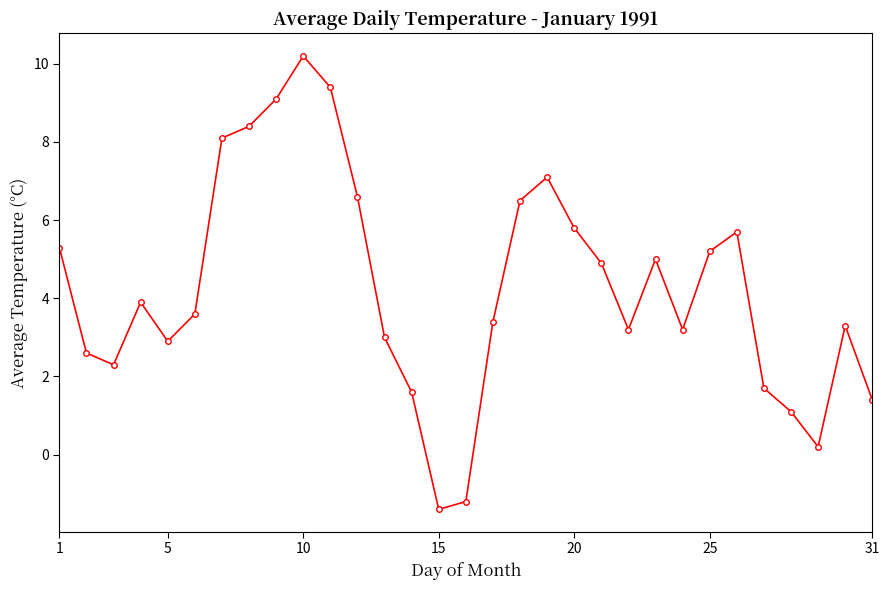

True or false: there are more than 0 points higher than both neighbors.

True